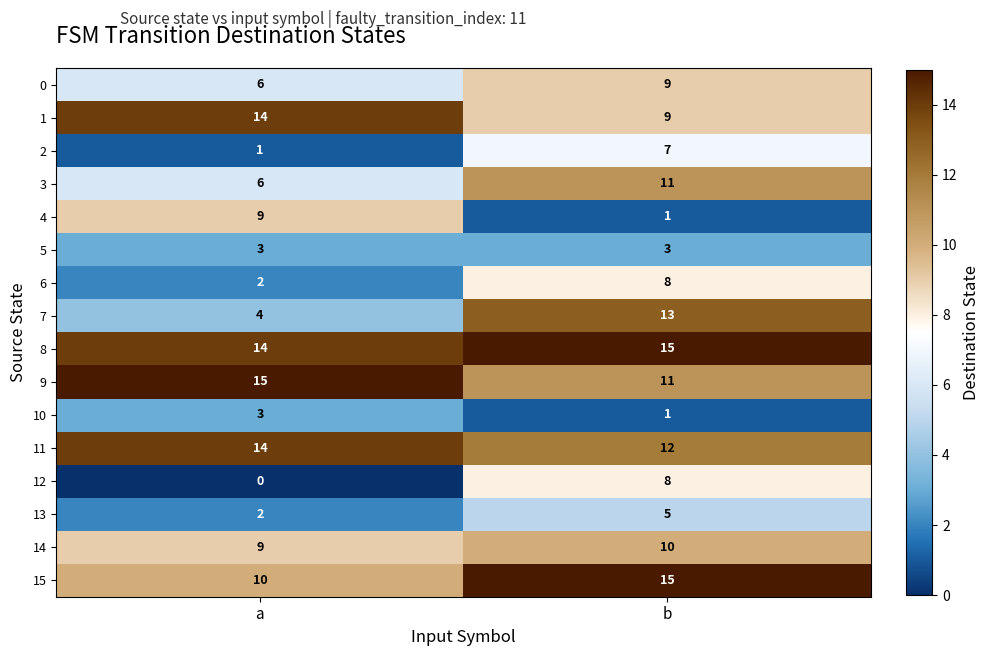

True or false: 4 has a value of 1 at b.

True